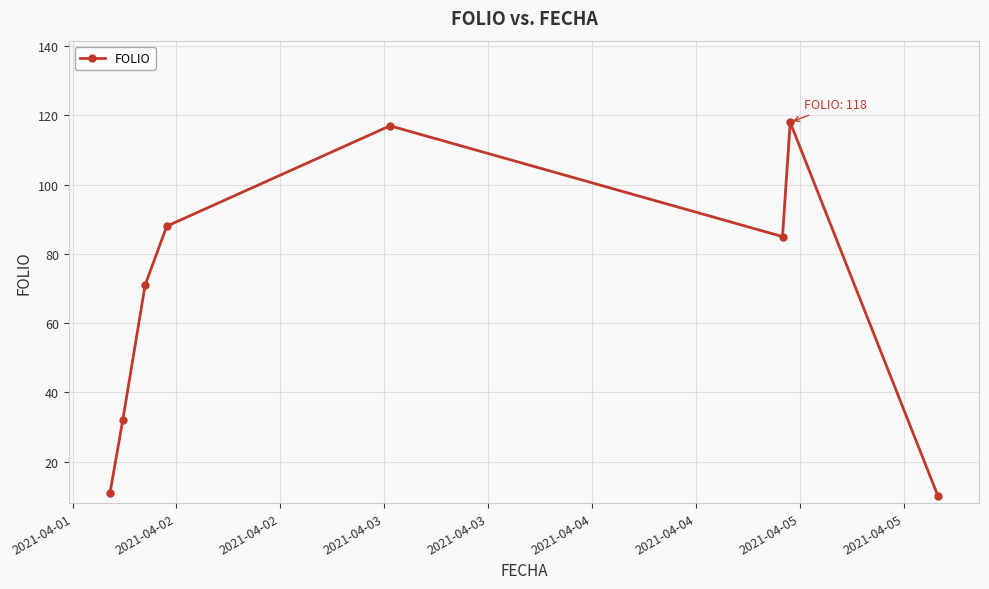

What is the value of the 4th point from the left?

88